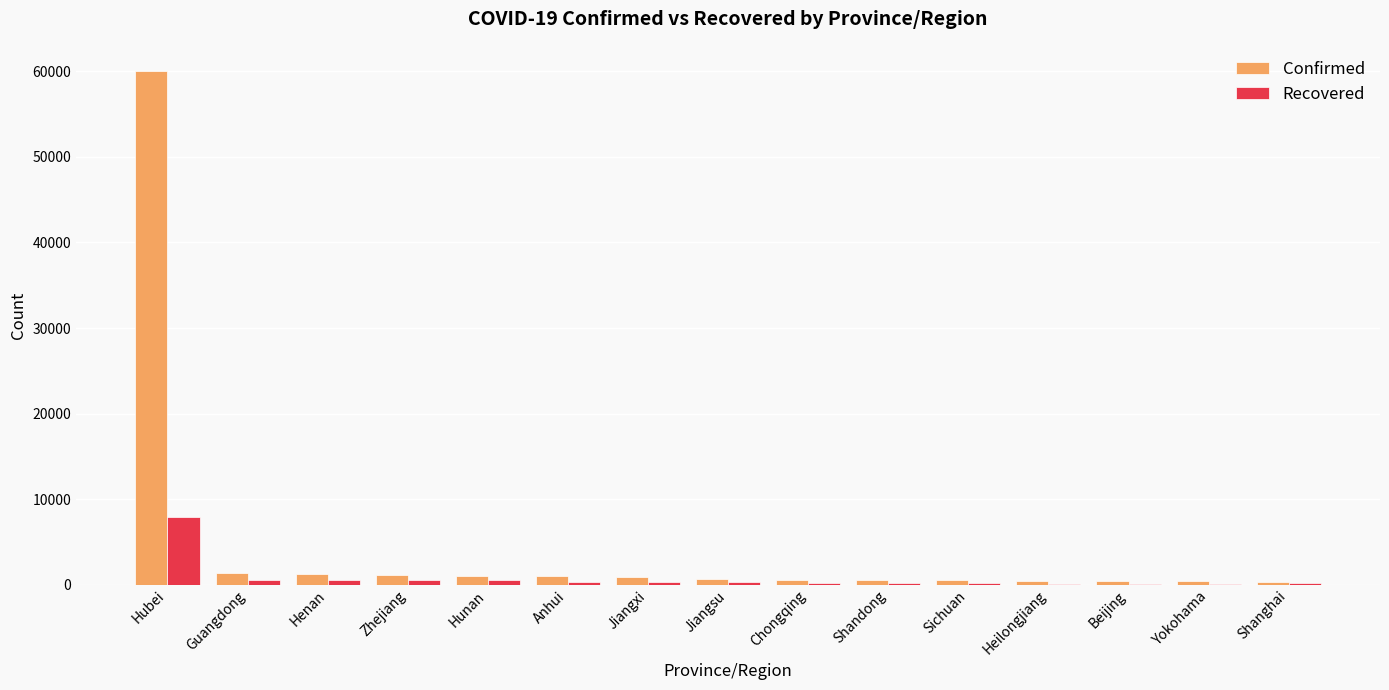

At which category does the chart reach its peak across all series?

Hubei